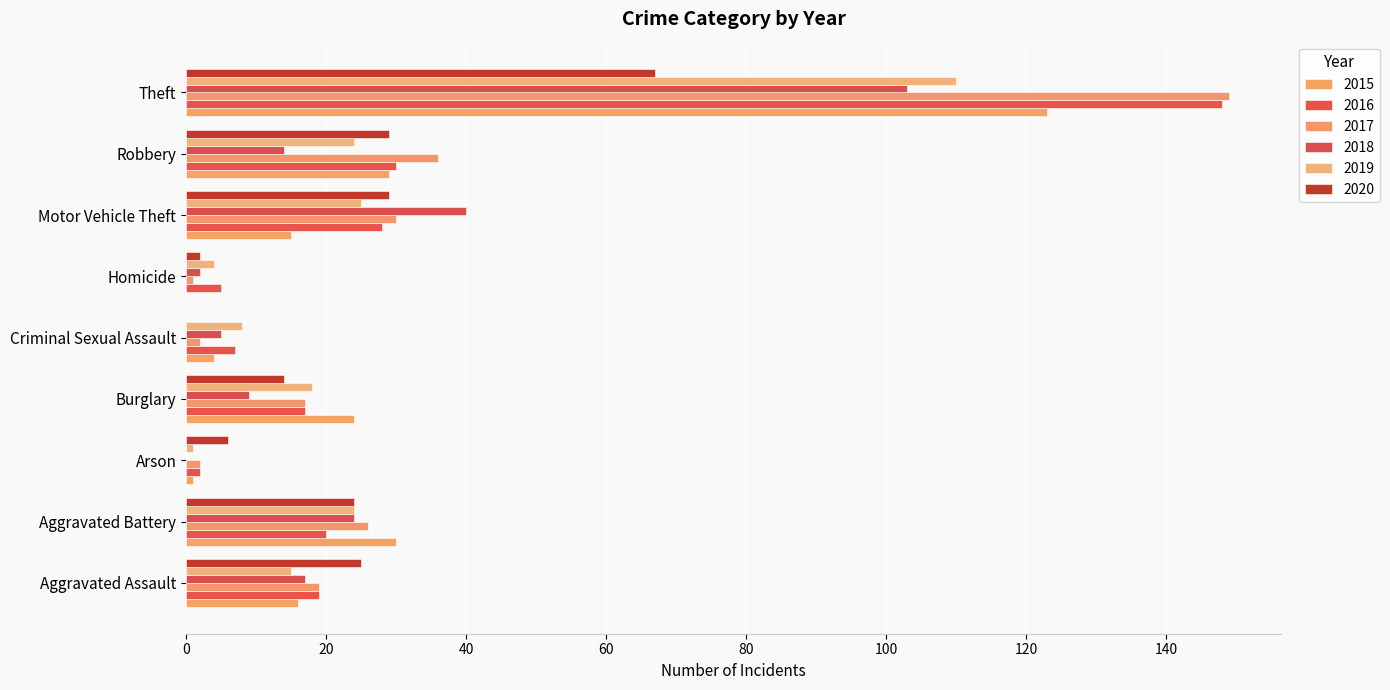

True or false: 2017 has a value of 1 at Arson.

False